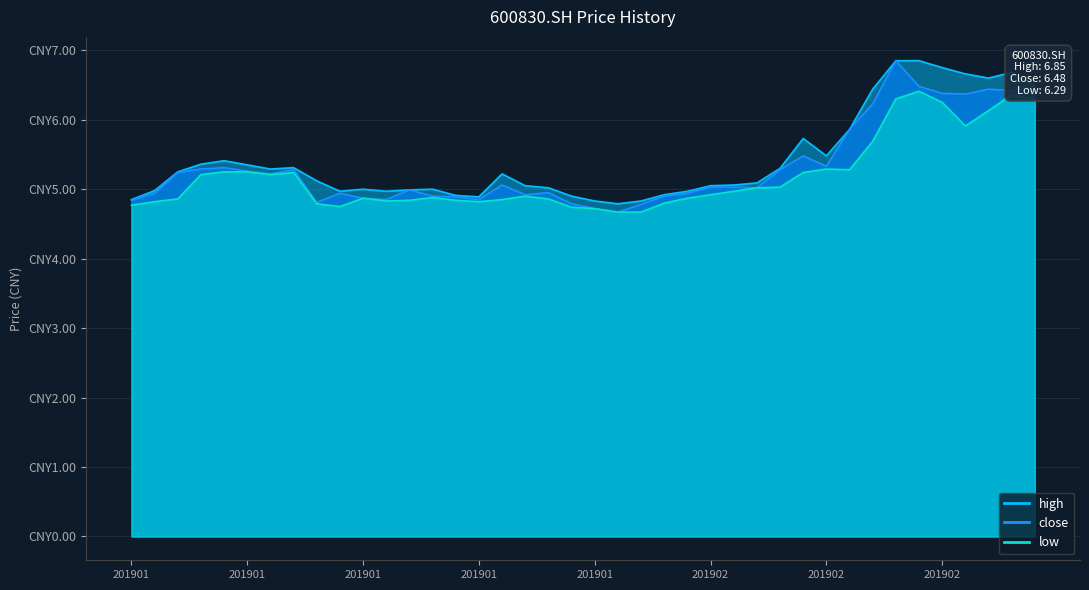

At 201901, list the series in order from largest to smallest.

high, close, low